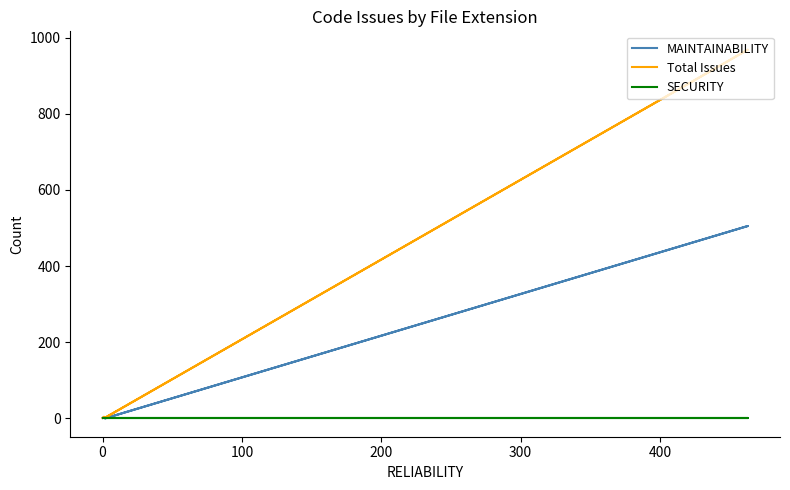

How many lines are shown in the chart?

3